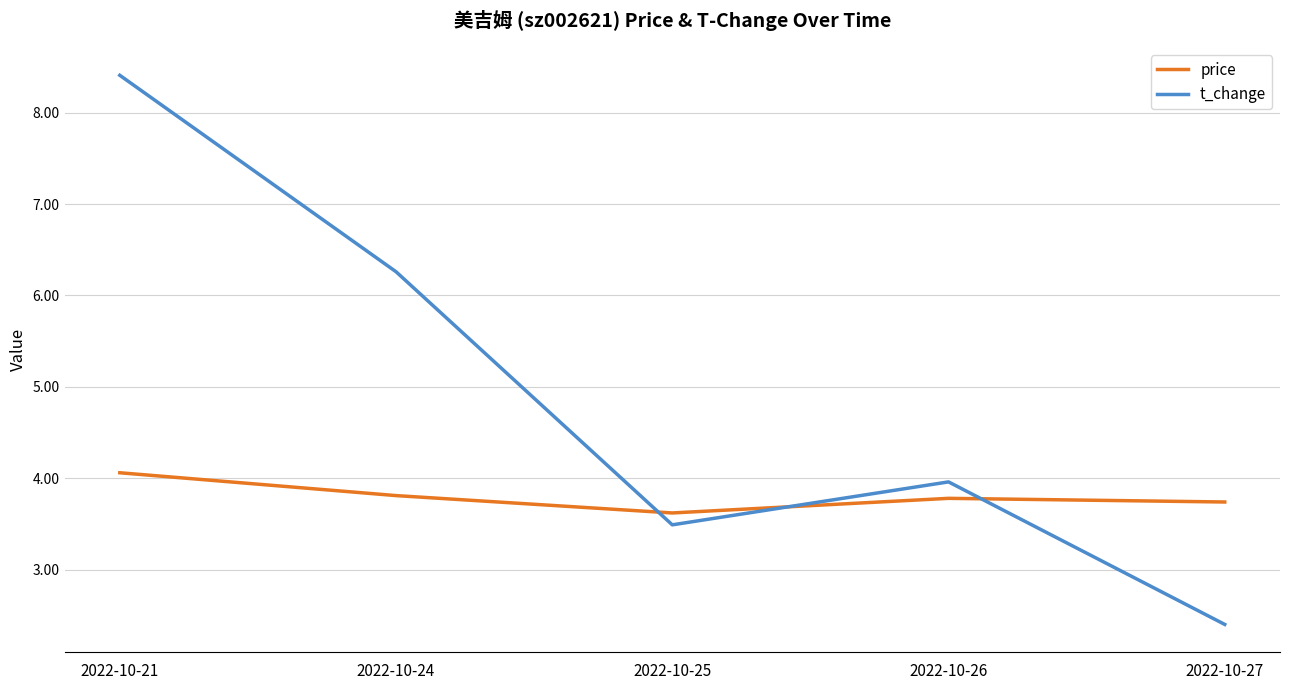

At which category is the sum across all series the highest?

2022-10-21